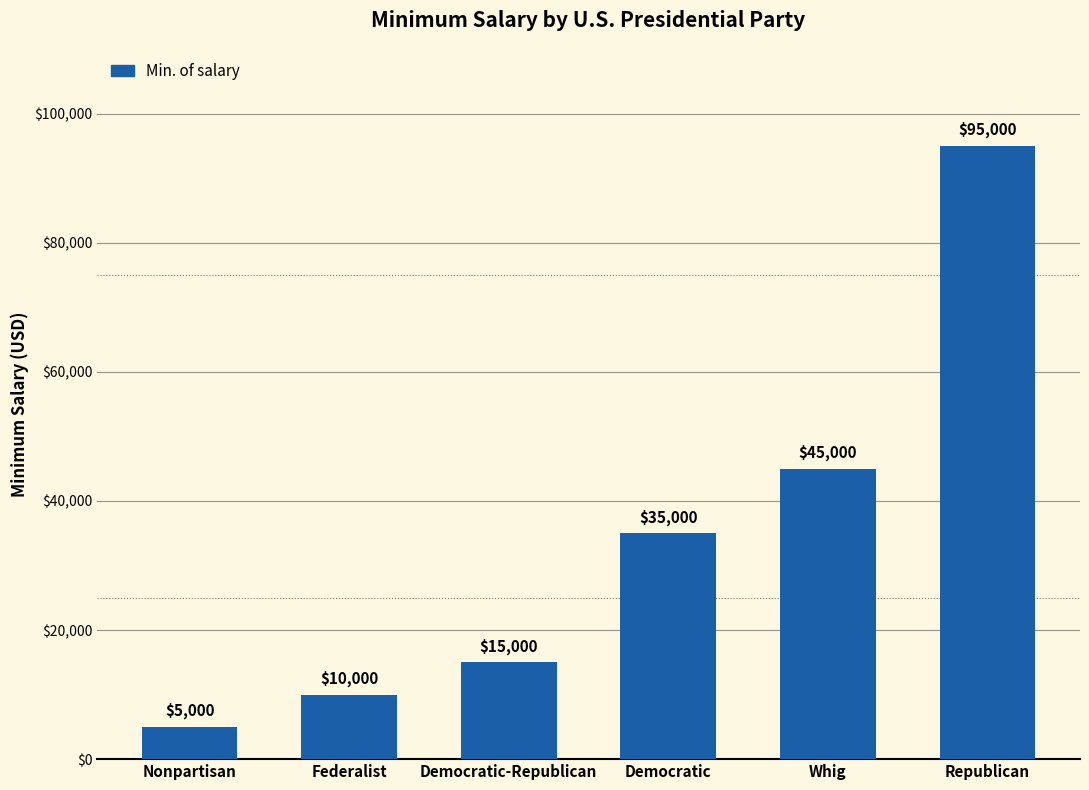

How many data points are less than 35000?

3